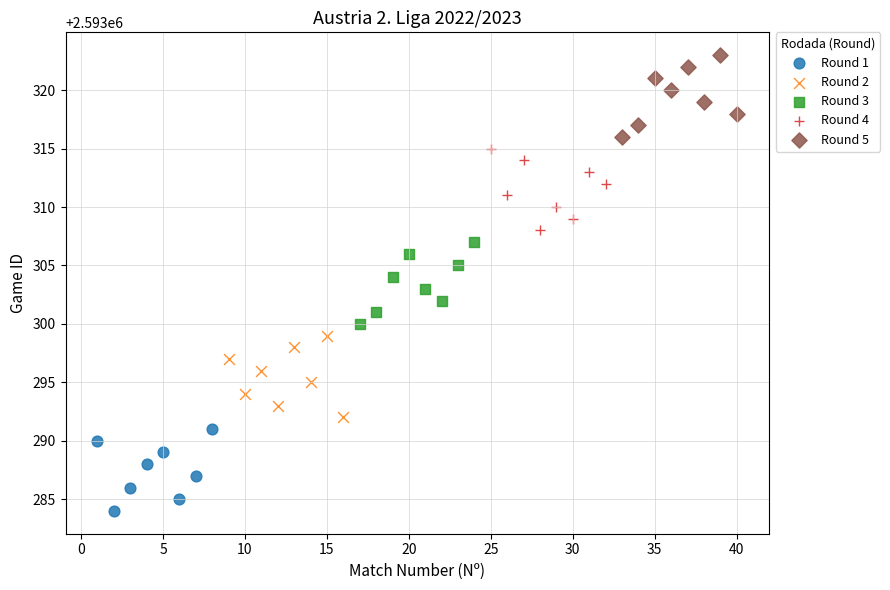

Which series contains the lowest Y value?

Round 1